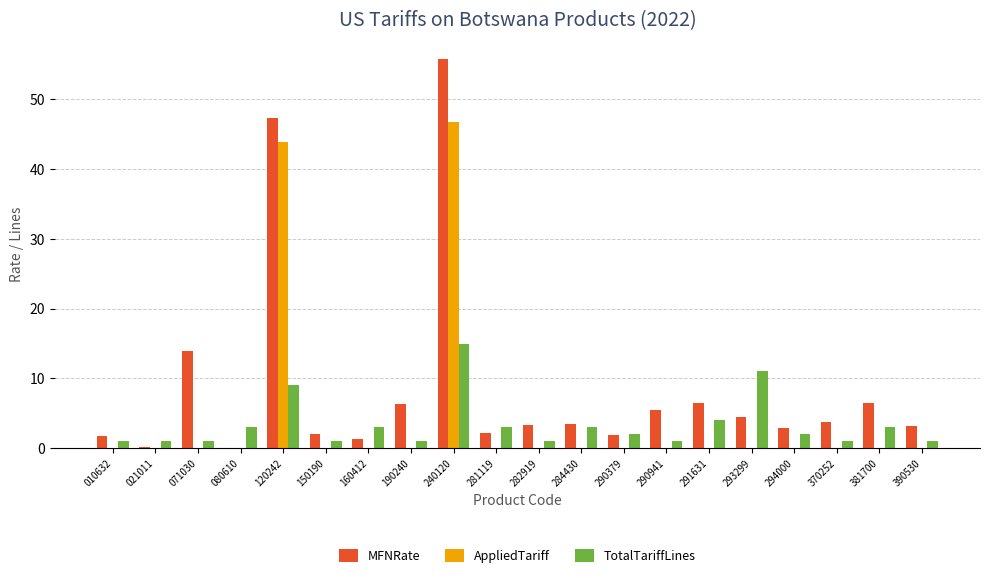

What is the sum of the MFNRate values at 120242 and 021011?

47.5